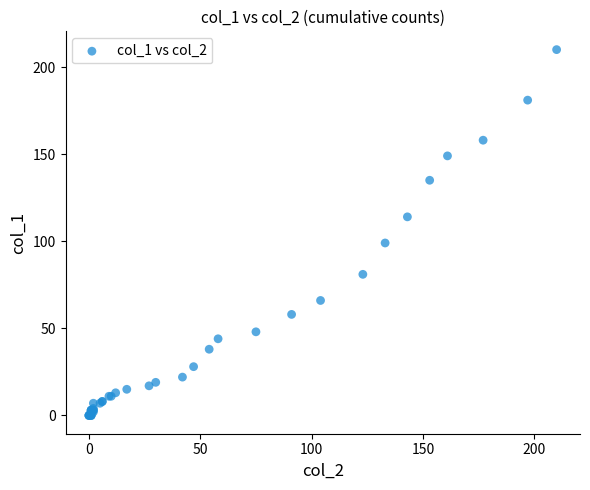

What Y value in the scatter plot is closest to 105?

99